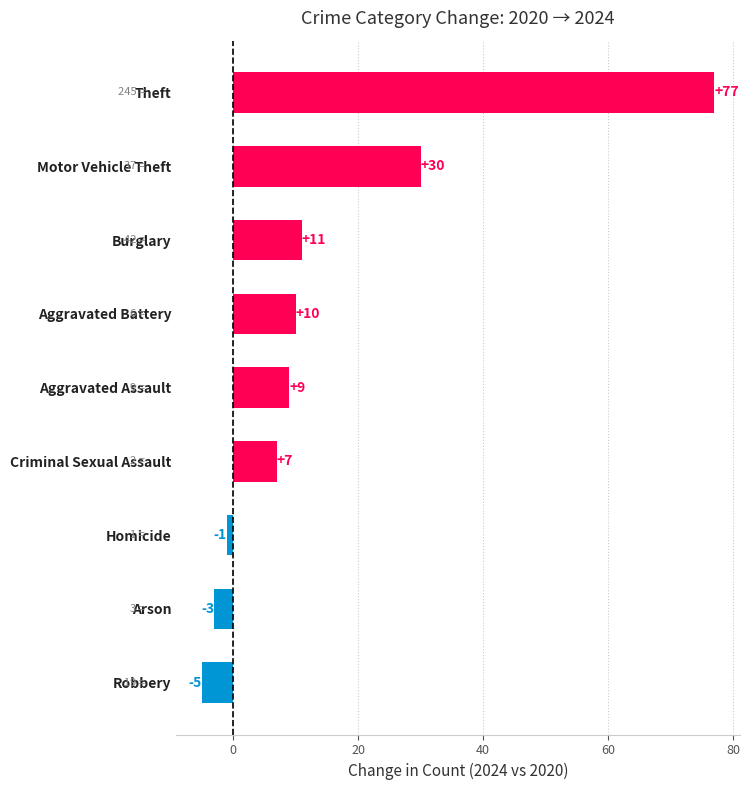

What is the minimum value shown in the chart?

-5